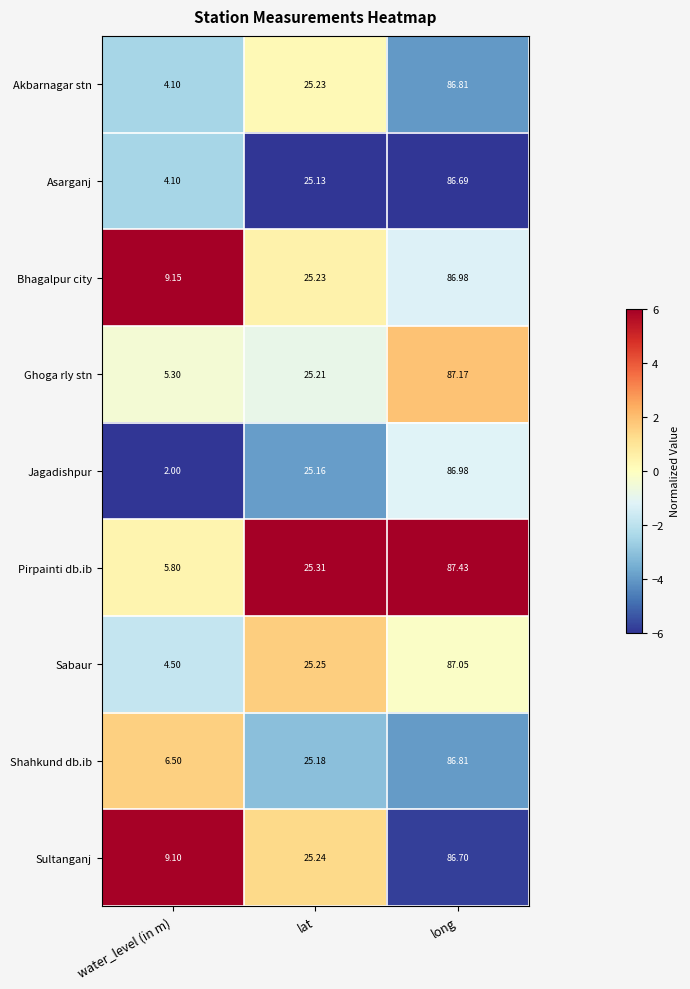

Where is Asarganj nearest to the value 45?

lat